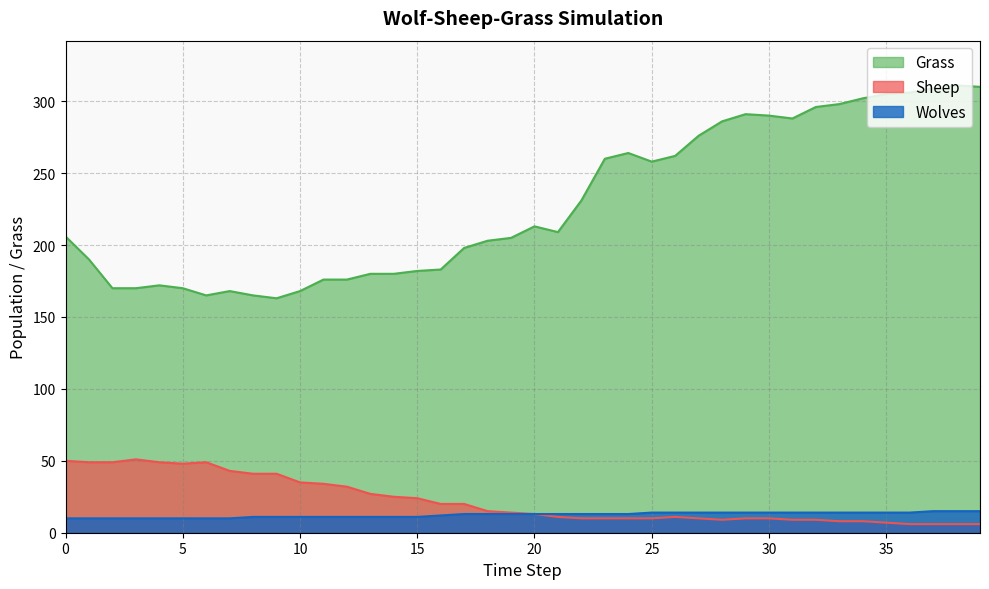

True or false: Grass and Wolves cross at least once.

False